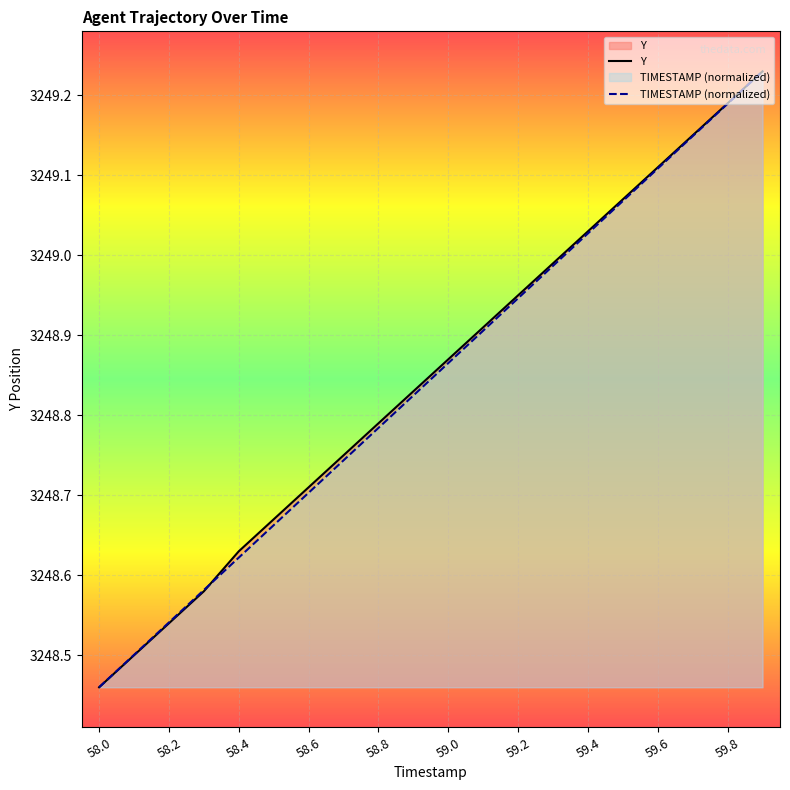

What is the minimum value for Y?

3248.5